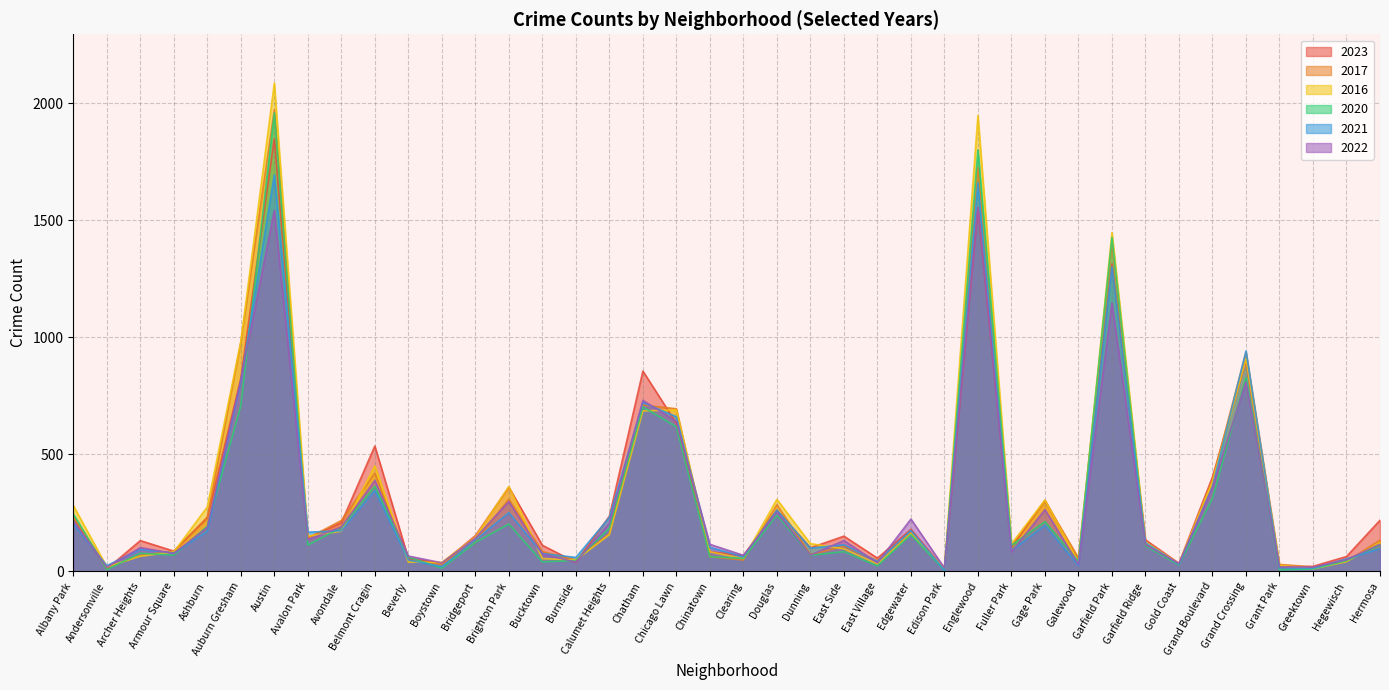

How many data points in 2020 are less than 113?

20